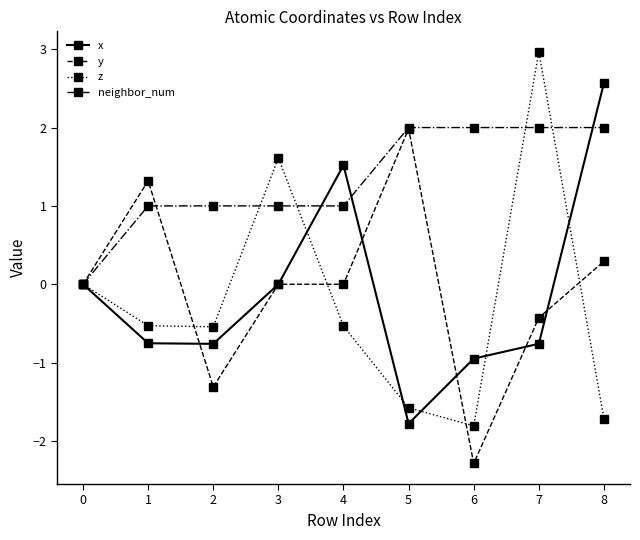

After their last crossing, which series has the higher values: x or z?

x